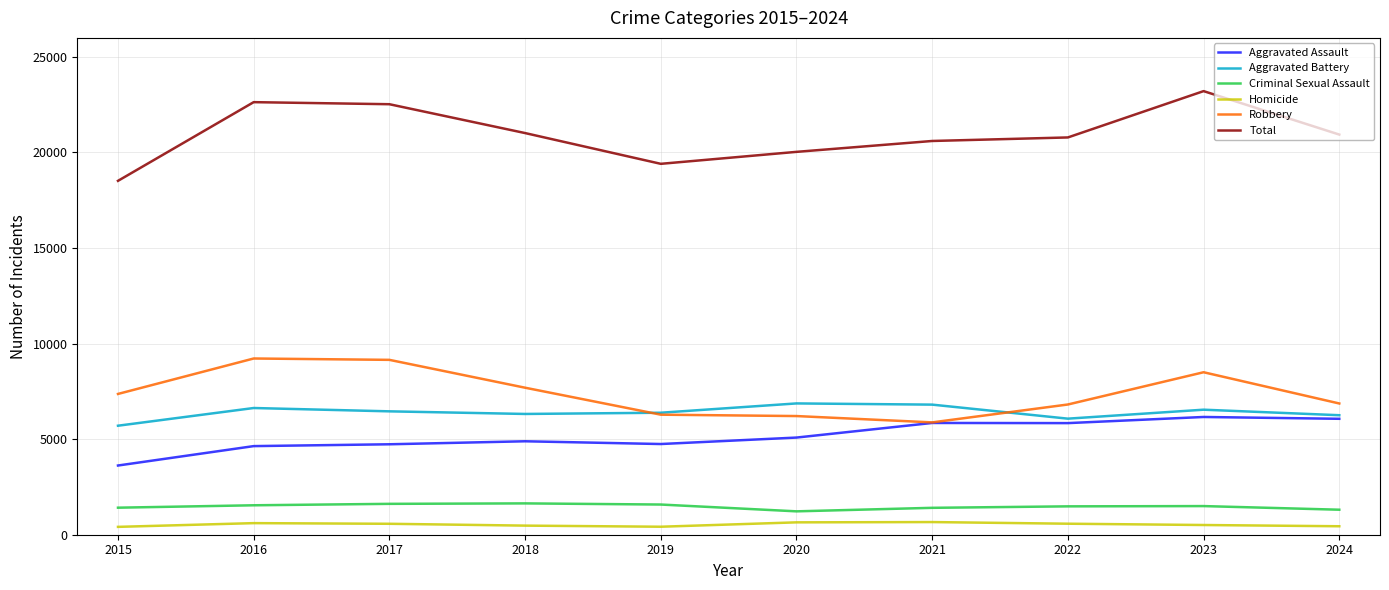

Which series has the largest total across all categories?

Total